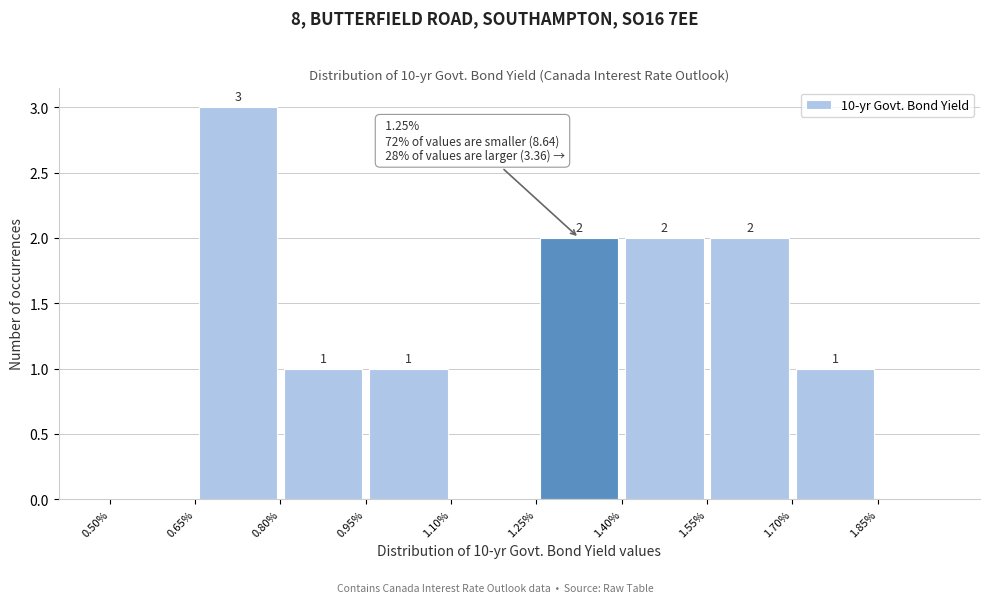

Which range on the x-axis has the tallest bar?

0.65 to 0.80